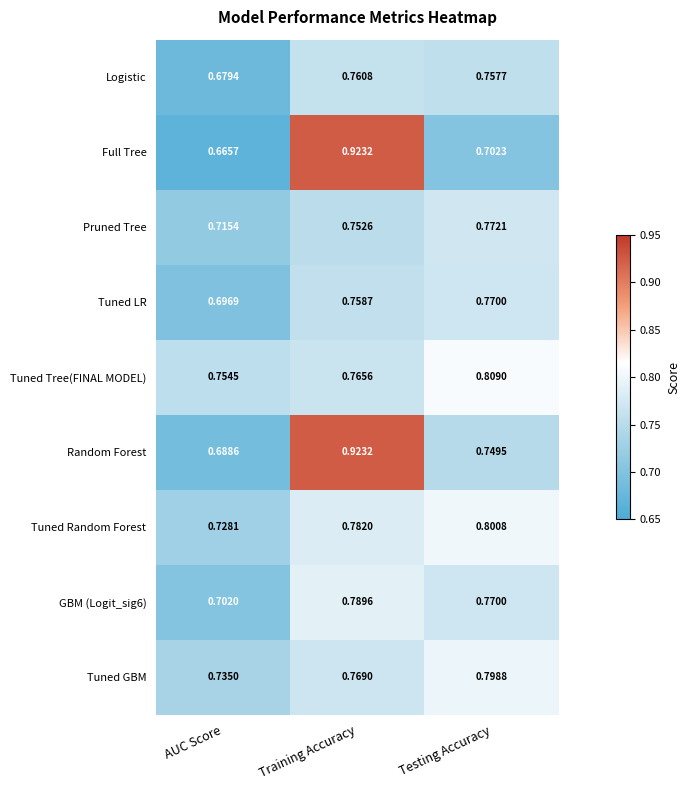

Which label corresponds to the smallest value in the chart?

AUC Score